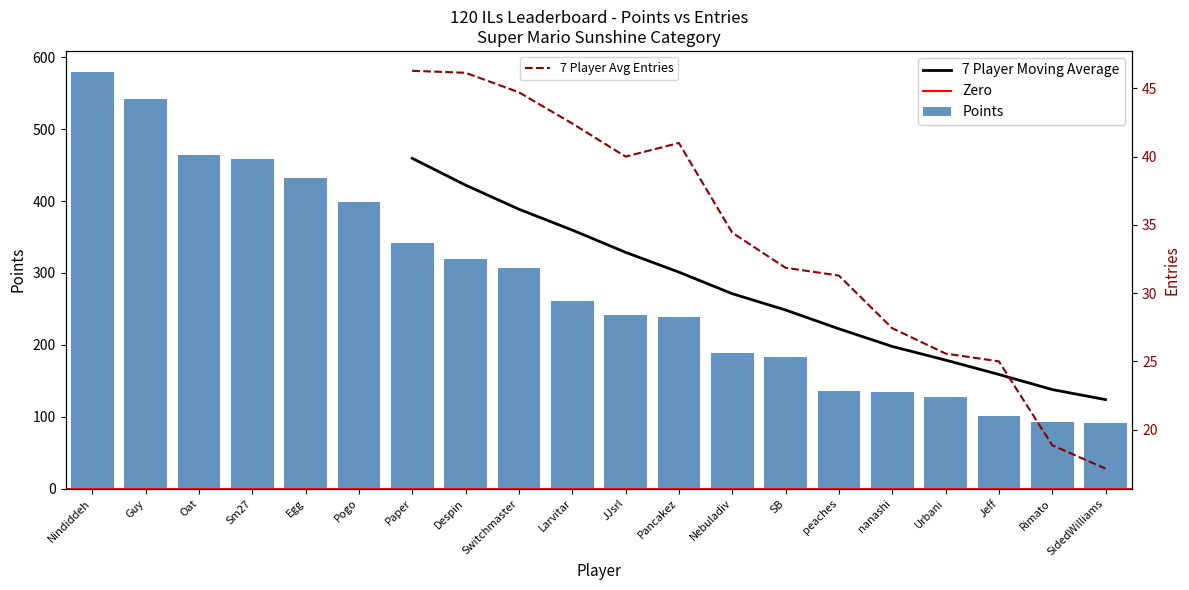

Reading left to right, what are all the values shown in this chart?

Nindiddeh=580	Guy=542	Oat=464	Sm27=458	Egg=432	Pogo=399	Paper=342	Despin=319	Switchmaster=307	Larvitar=261	JJsrl=241	Pancakez=239	Nebuladiv=189	SB=183	peaches=136	nanashi=135	Urbani=128	Jeff=101	Rimato=92	SidedWilliams=91